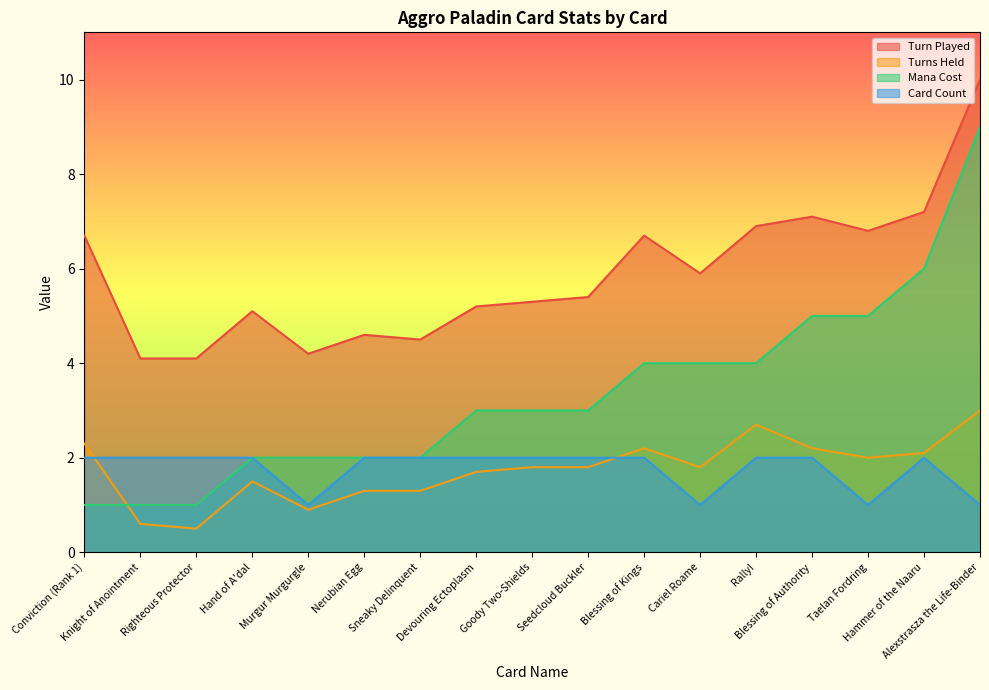

Where does the Mana Cost series first go above 3?

Blessing of Kings